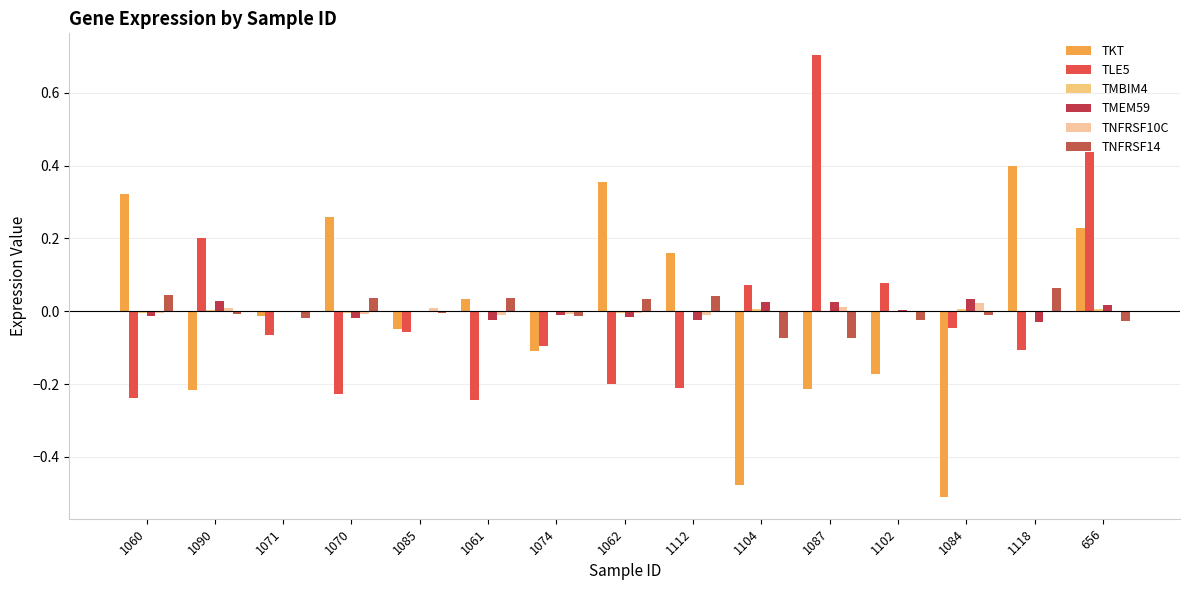

How many data points does each series have?

15